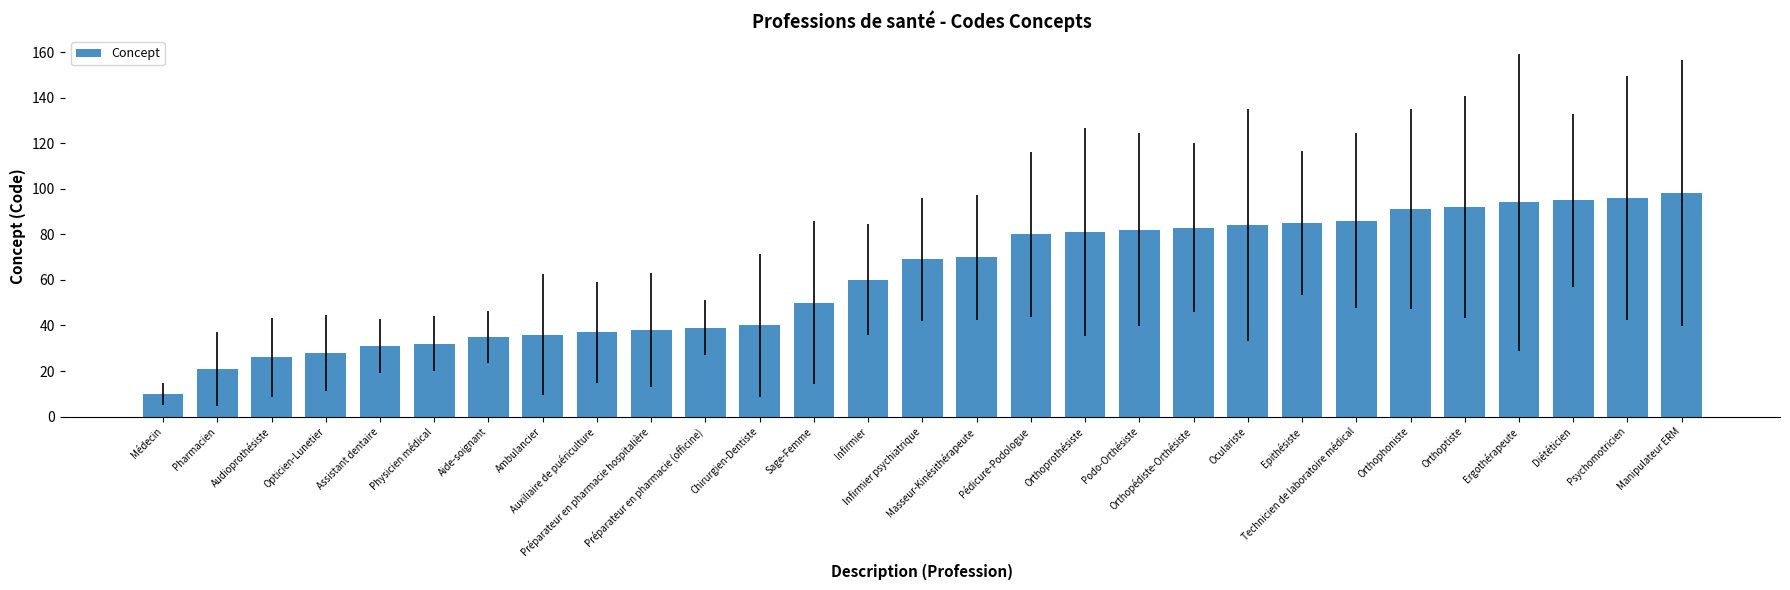

What is the label of the 25th bar from the left?

Orthoptiste